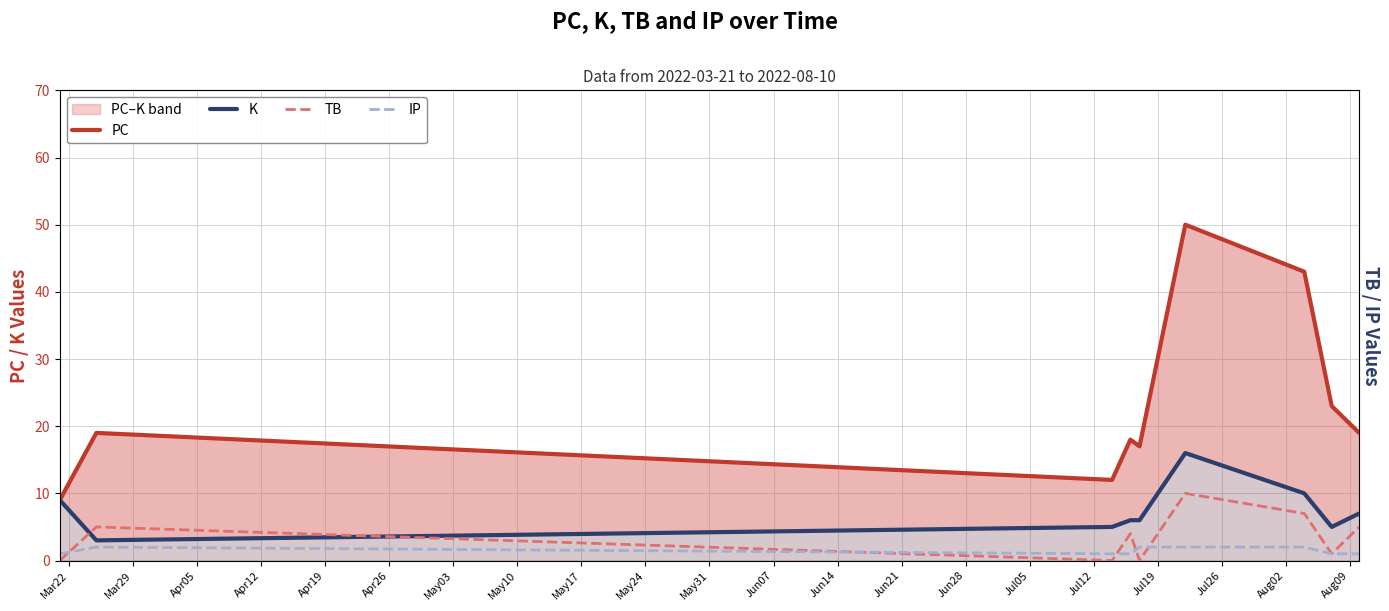

True or false: PC and IP cross at least once.

False